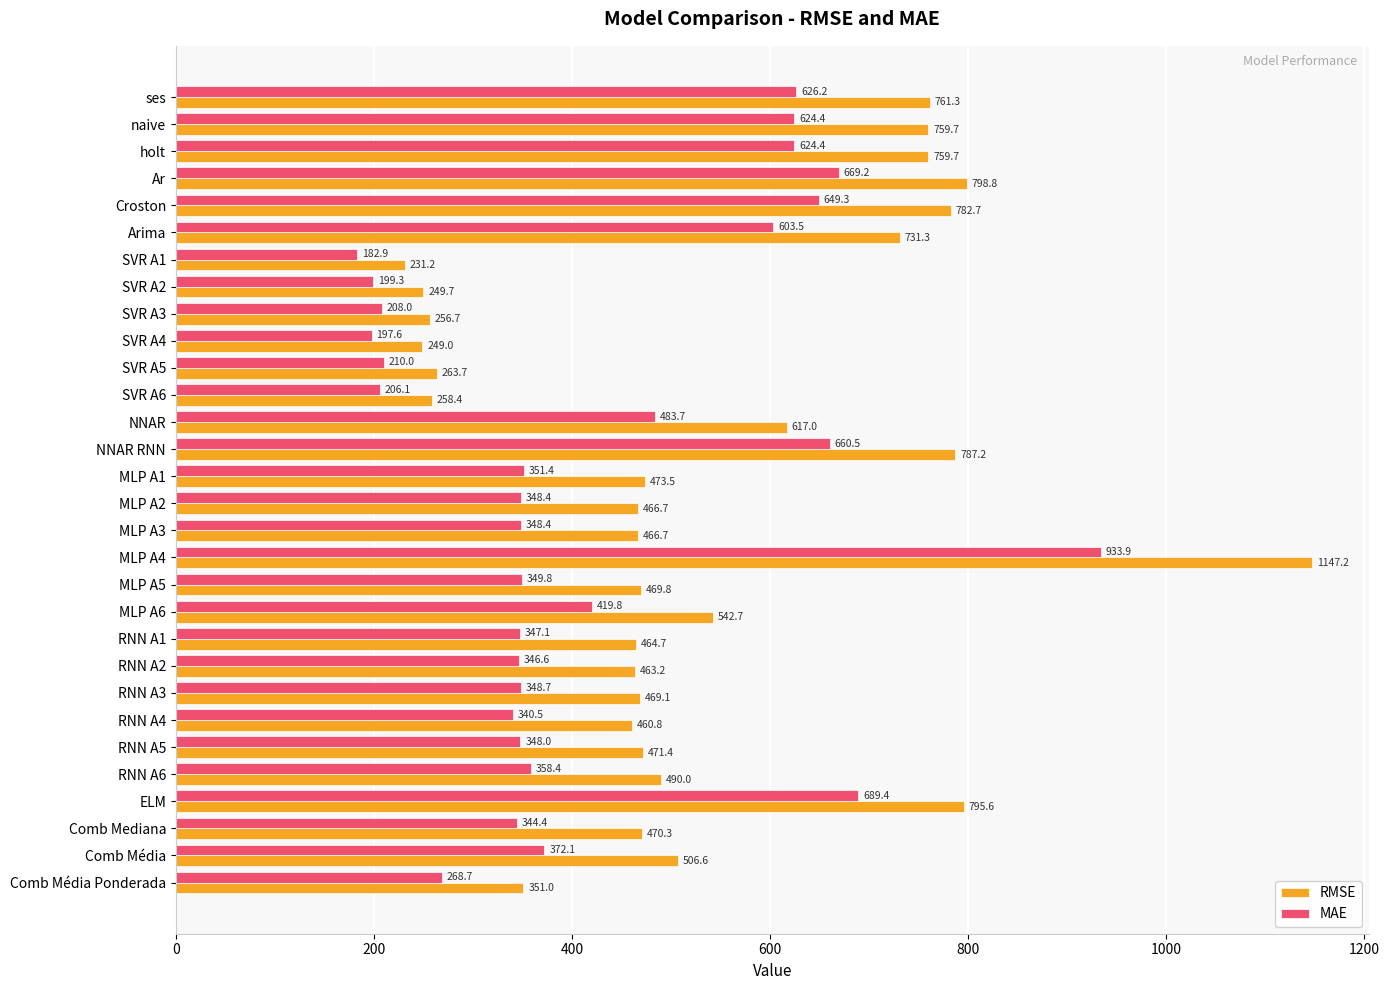

Is it true that MAE equals 304.5 at SVR A3?

False